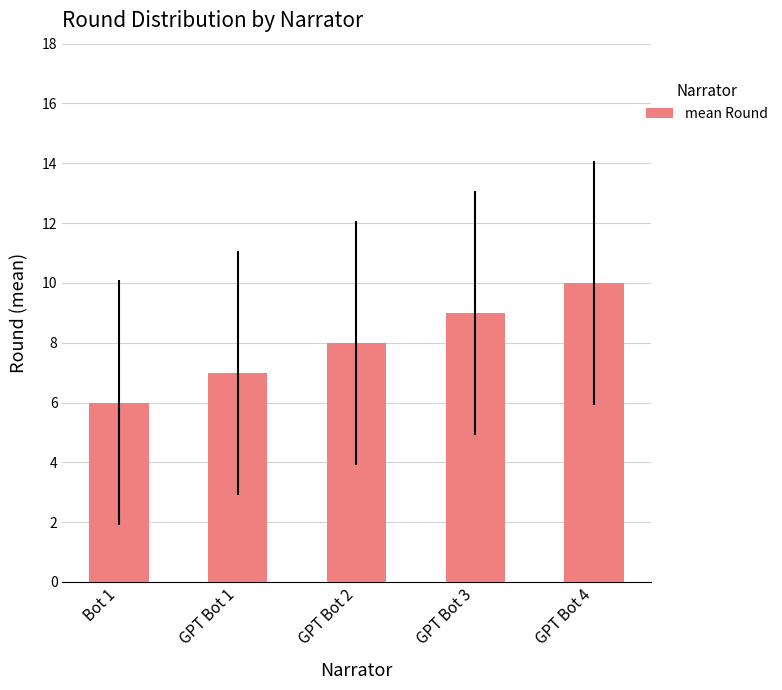

Which has a higher value, GPT Bot 1 or Bot 1?

GPT Bot 1